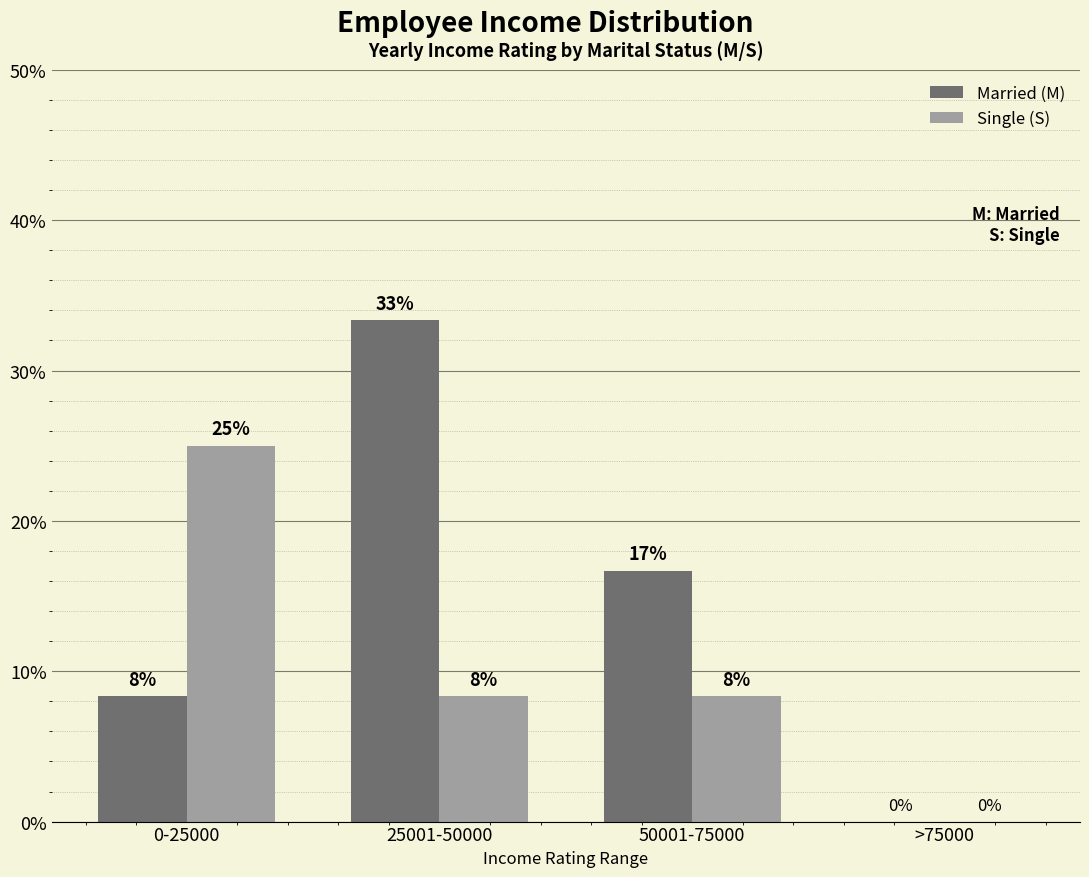

At 25001-50000, list the series in order from largest to smallest.

Married (M), Single (S)